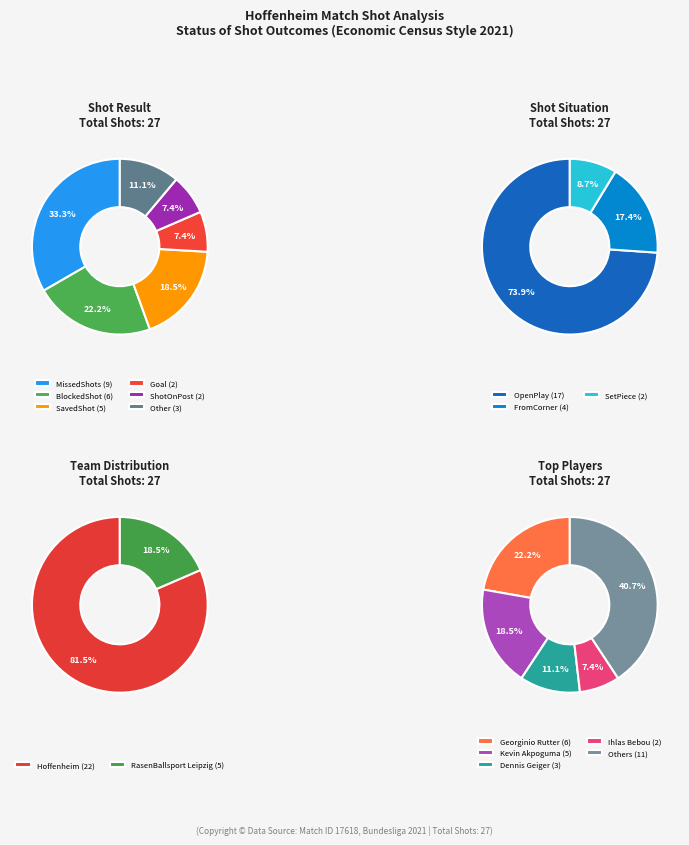

To the nearest percent, what is the average slice percentage?

17%